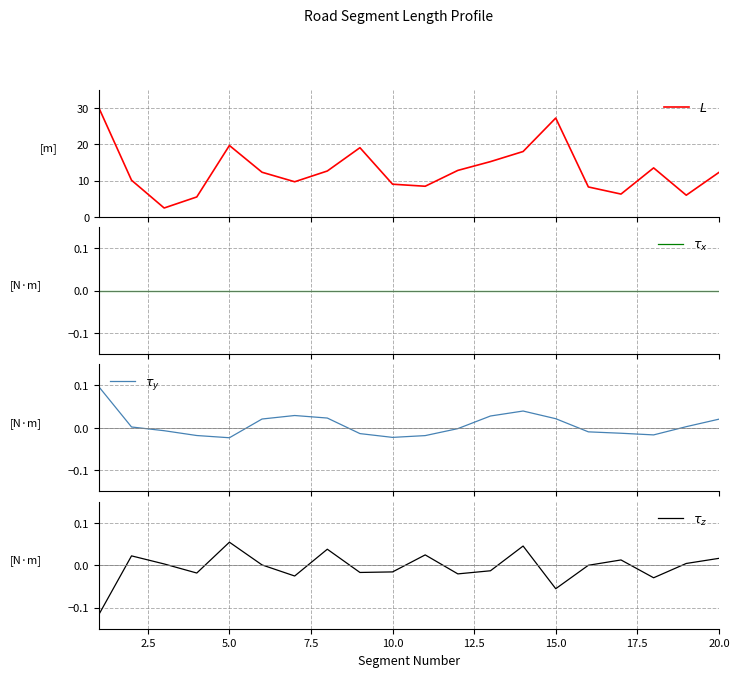

What is the difference between the second highest and second lowest values in the $L$ series?

21.7